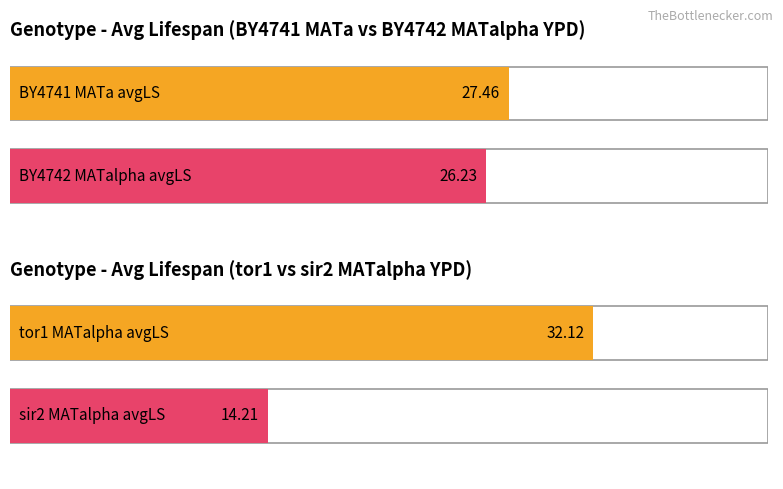

How many distinct data groups are displayed?

2